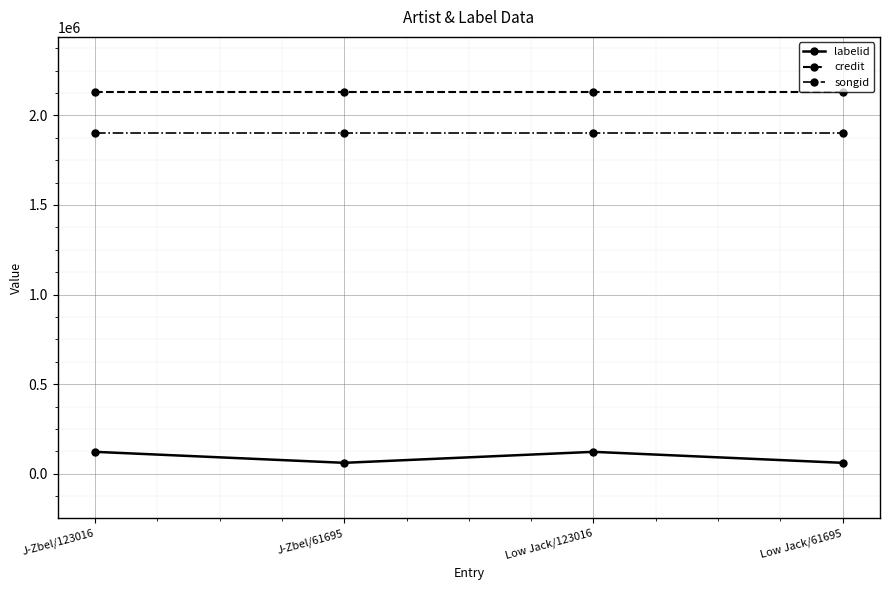

Rank the series at Low Jack/123016 from highest to lowest value.

credit, songid, labelid